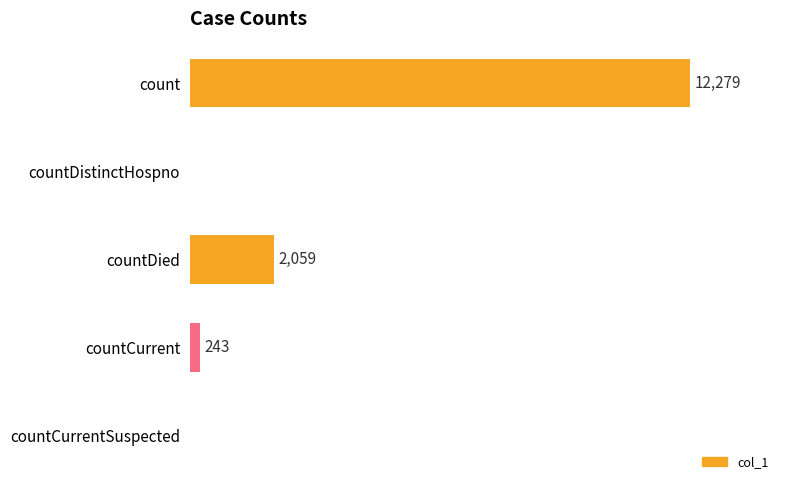

Between countCurrent and countCurrentSuspected, which is larger?

countCurrent